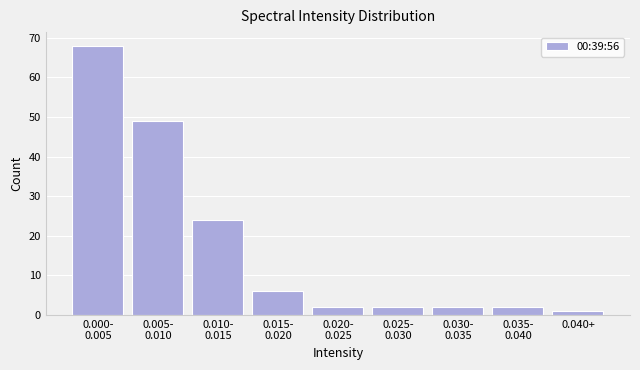

Reading left to right, extract all data points from this chart.

68	49	24	6	2	2	2	2	1